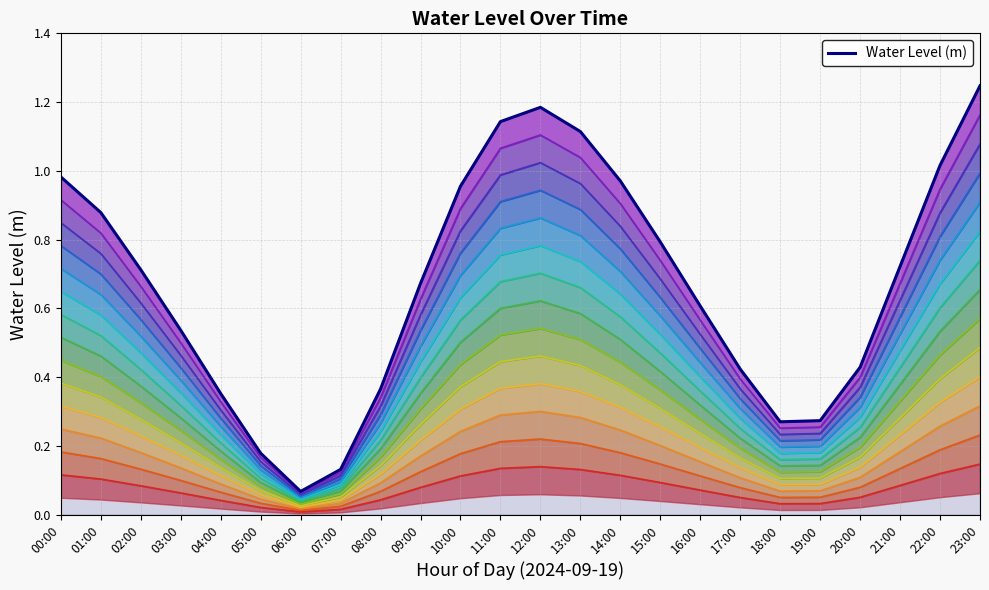

Does the chart display data point markers on the line(s)?

No